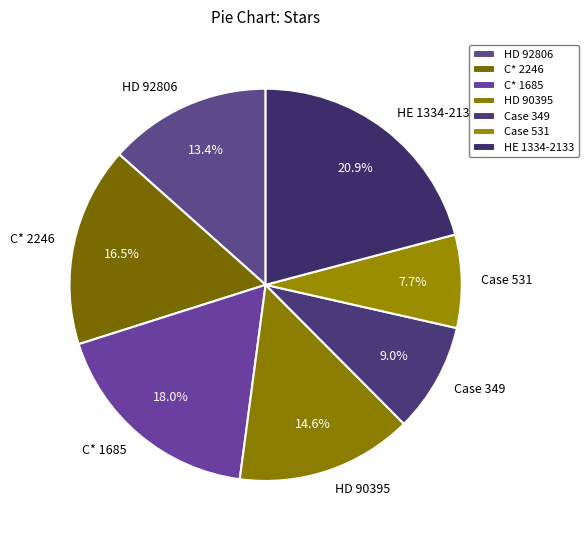

What percentage is NOT represented by HE 1334-2133?

79.1%